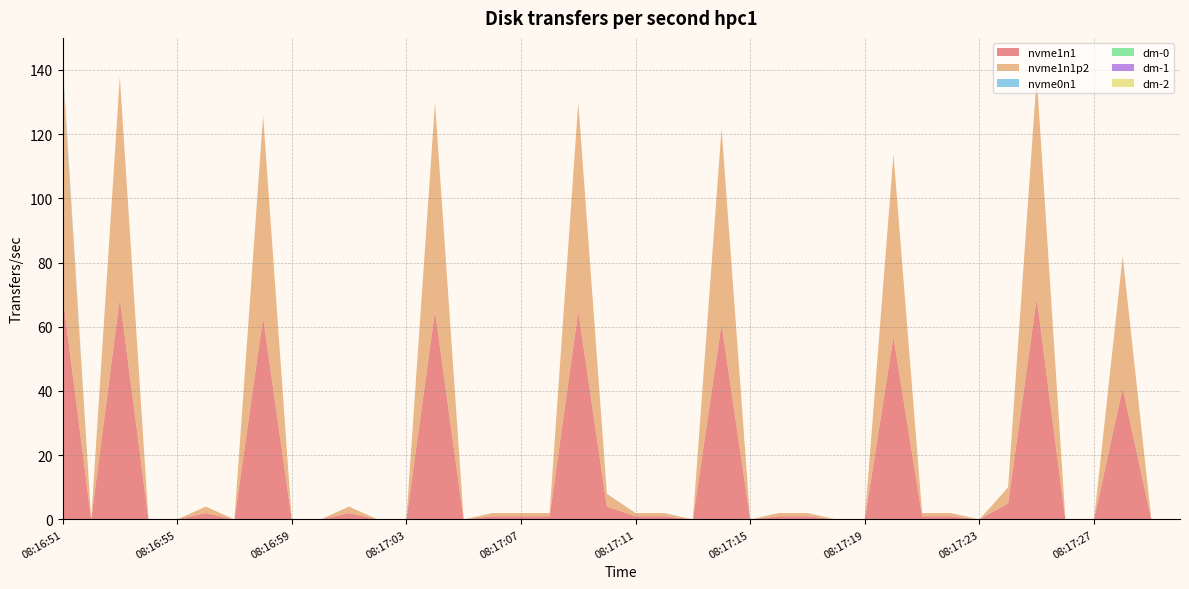

Reading left to right, extract all data points from this chart.

nvme1n1: 70.1	0.0	68.9	0.0	0.0	2.0	0.0	62.9	0.0	0.0	2.0	0.0	0.0	64.9	0.0	1.0	1.0	1.0	64.9	4.0	1.0	1.0	0.0	60.9	0.0	1.0	1.0	0.0	0.0	56.9	1.0	1.0	0.0	5.0	68.9	0.0	0.0	41.0	0.0	0.0
nvme1n1p2: 69.9	0.0	68.9	0.0	0.0	2.0	0.0	62.9	0.0	0.0	2.0	0.0	0.0	64.9	0.0	1.0	1.0	1.0	64.9	4.0	1.0	1.0	0.0	60.9	0.0	1.0	1.0	0.0	0.0	56.9	1.0	1.0	0.0	5.0	68.9	0.0	0.0	41.0	0.0	0.0
nvme0n1: 1.6	0.0	0.0	0.0	0.0	0.0	0.0	0.0	0.0	0.0	0.0	0.0	0.0	0.0	0.0	0.0	0.0	0.0	0.0	0.0	0.0	0.0	0.0	0.0	0.0	0.0	0.0	0.0	0.0	0.0	0.0	0.0	0.0	0.0	0.0	0.0	0.0	0.0	0.0	0.0
dm-0: 0.4	0.0	0.0	0.0	0.0	0.0	0.0	0.0	0.0	0.0	0.0	0.0	0.0	0.0	0.0	0.0	0.0	0.0	0.0	0.0	0.0	0.0	0.0	0.0	0.0	0.0	0.0	0.0	0.0	0.0	0.0	0.0	0.0	0.0	0.0	0.0	0.0	0.0	0.0	0.0
dm-1: 0.4	0.0	0.0	0.0	0.0	0.0	0.0	0.0	0.0	0.0	0.0	0.0	0.0	0.0	0.0	0.0	0.0	0.0	0.0	0.0	0.0	0.0	0.0	0.0	0.0	0.0	0.0	0.0	0.0	0.0	0.0	0.0	0.0	0.0	0.0	0.0	0.0	0.0	0.0	0.0
dm-2: 0.4	0.0	0.0	0.0	0.0	0.0	0.0	0.0	0.0	0.0	0.0	0.0	0.0	0.0	0.0	0.0	0.0	0.0	0.0	0.0	0.0	0.0	0.0	0.0	0.0	0.0	0.0	0.0	0.0	0.0	0.0	0.0	0.0	0.0	0.0	0.0	0.0	0.0	0.0	0.0